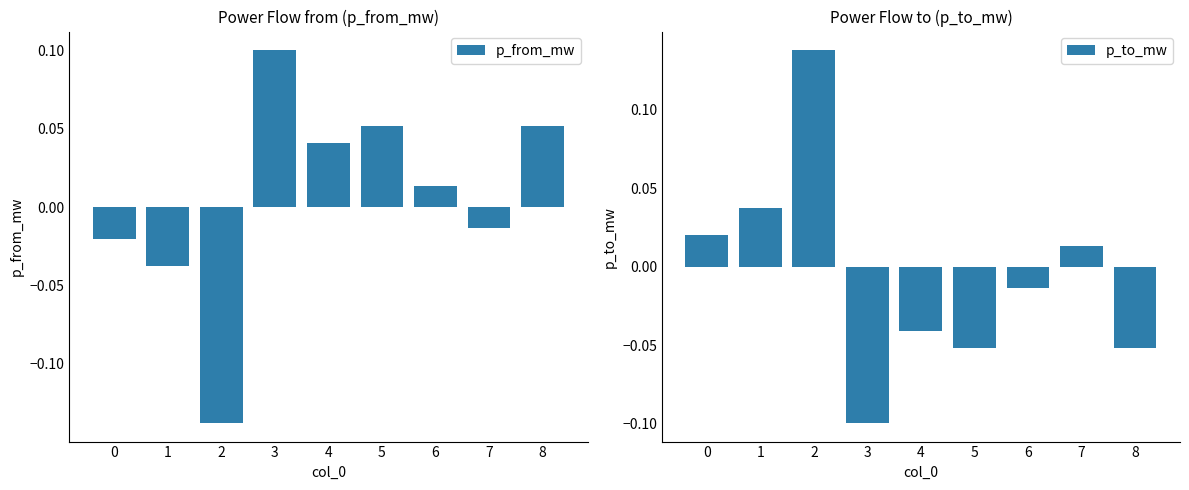

Which series has the largest range (max minus min)?

p_from_mw